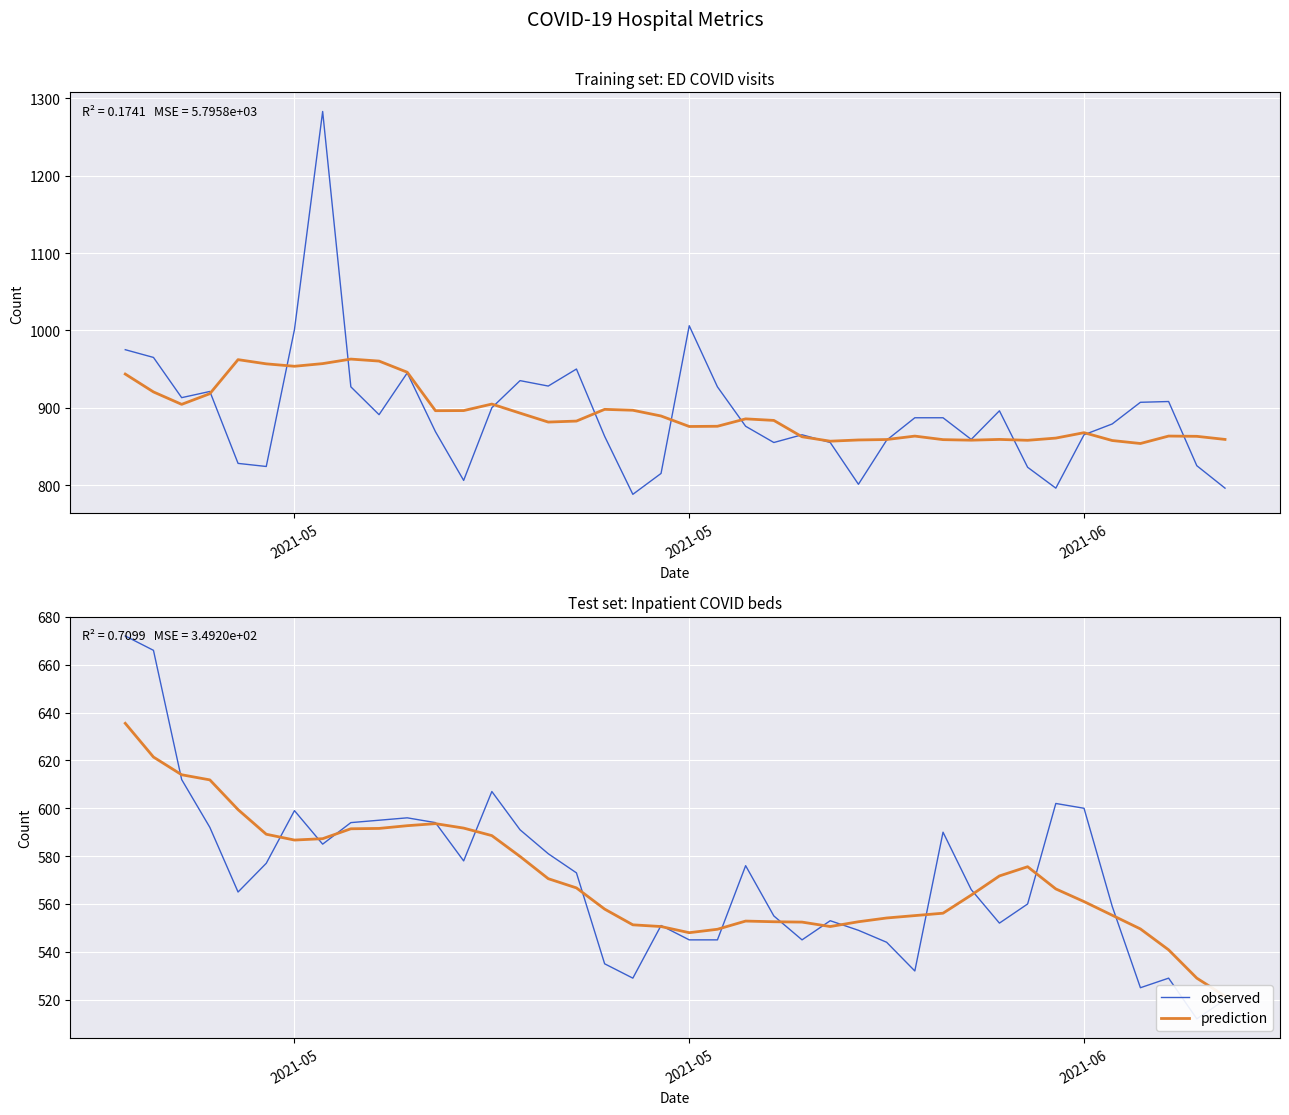

Which series has the largest total across all categories?

observed